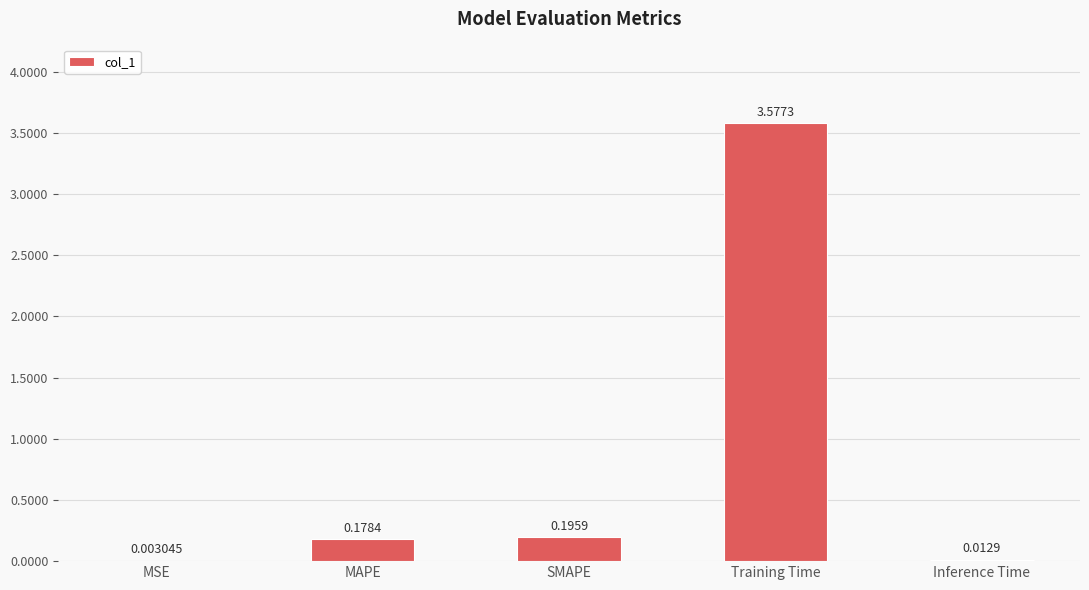

What is the average value?

0.8